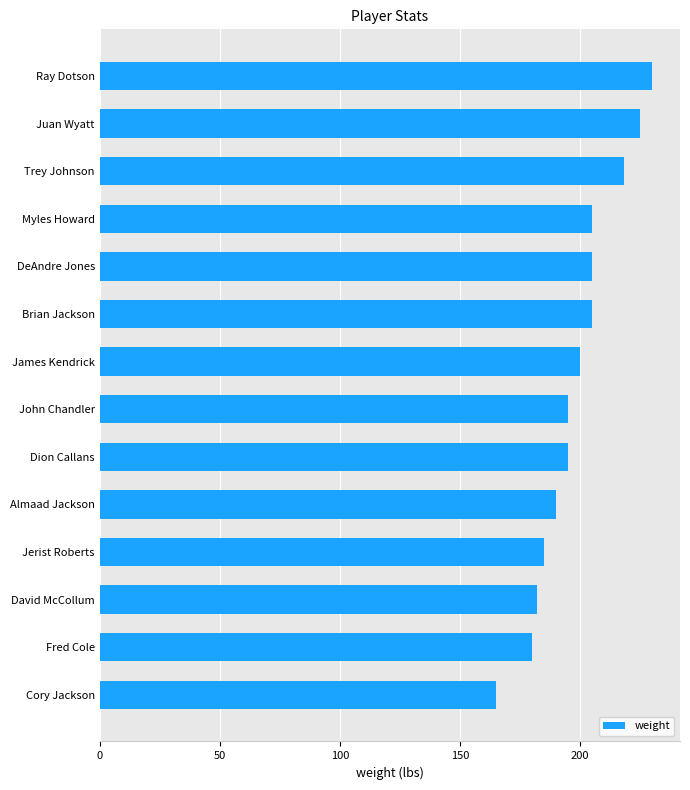

What value does the data have at Brian Jackson, to the nearest 5?

205